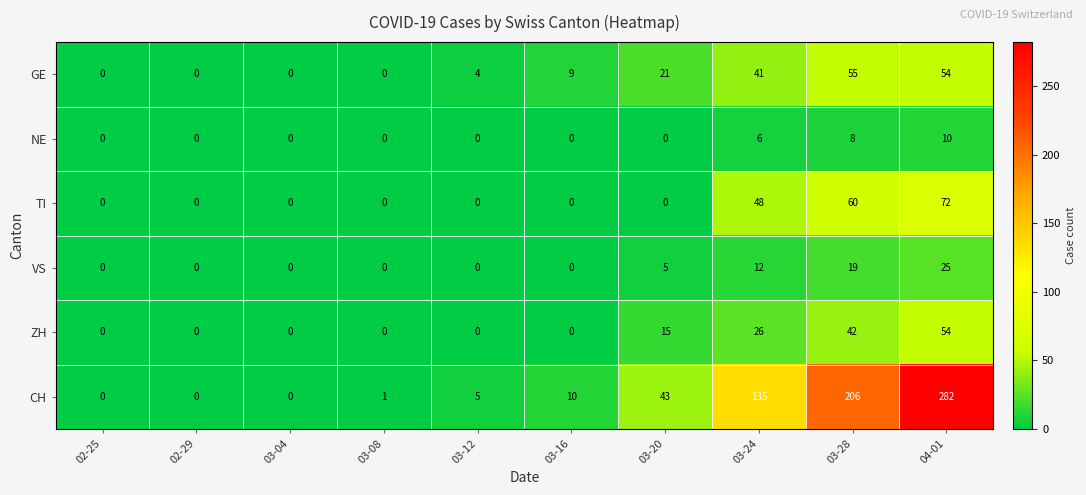

At how many categories does at least one series exceed 174?

2